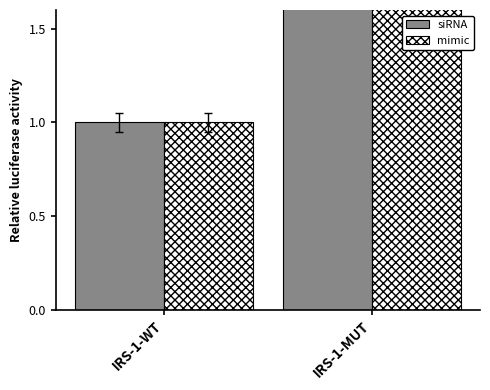

True or false: siRNA has a value of 1.0 at IRS-1-WT.

True